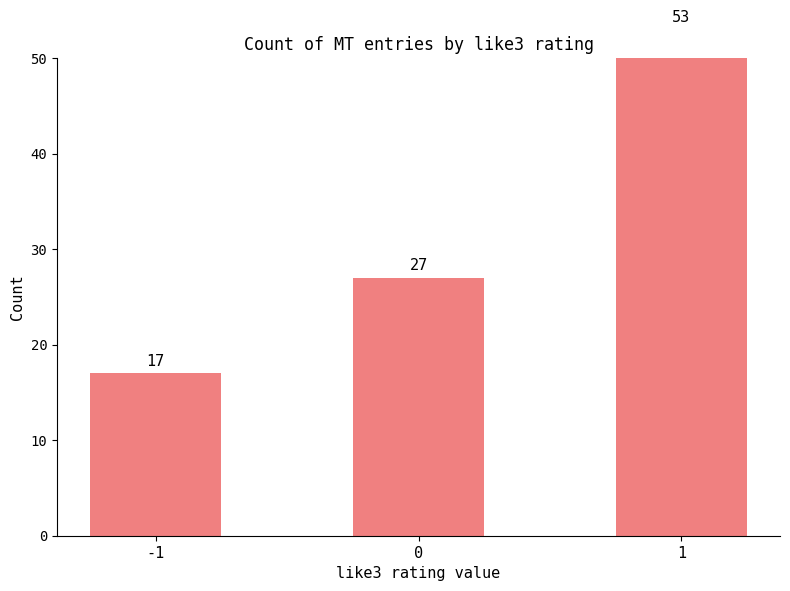

How many data points are less than 27?

1